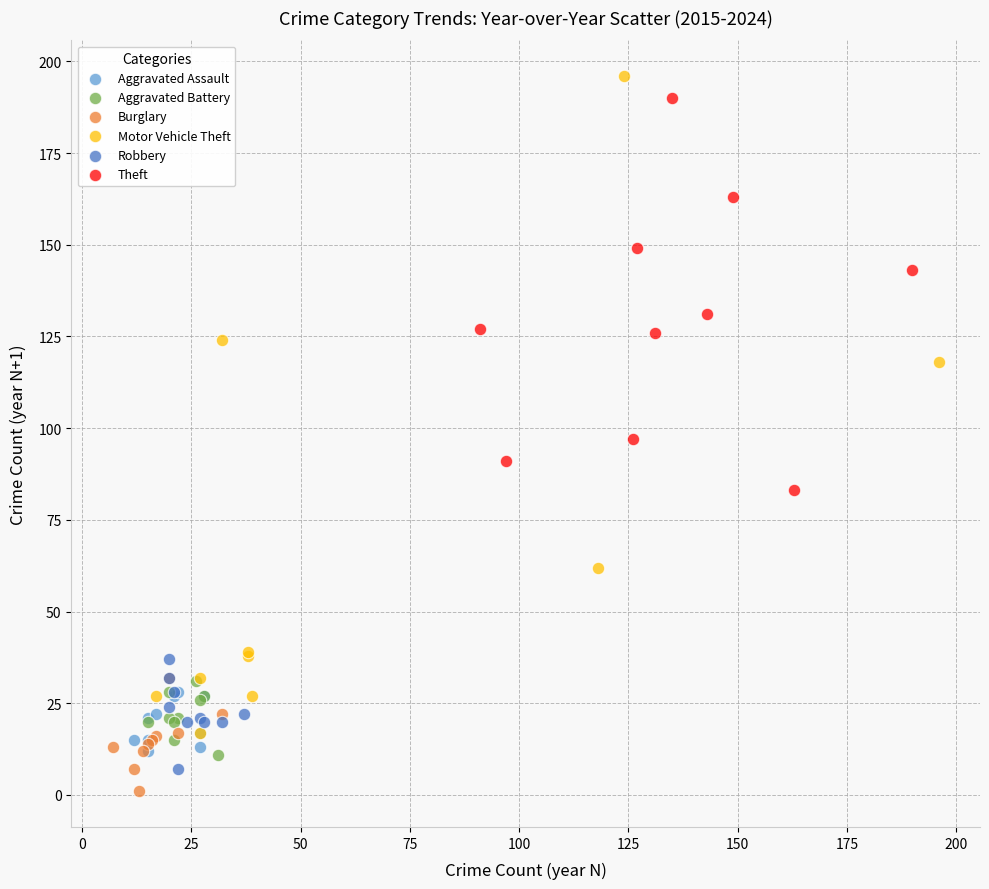

Which series has the largest Y range (max minus min)?

Motor Vehicle Theft